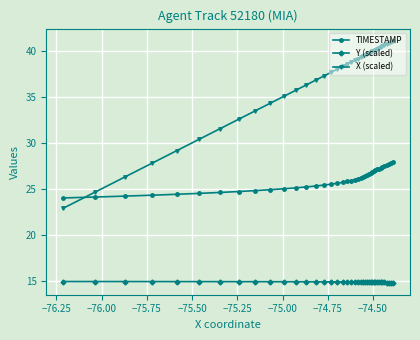

Rank the series by their average value, from highest to lowest.

X (scaled), TIMESTAMP, Y (scaled)